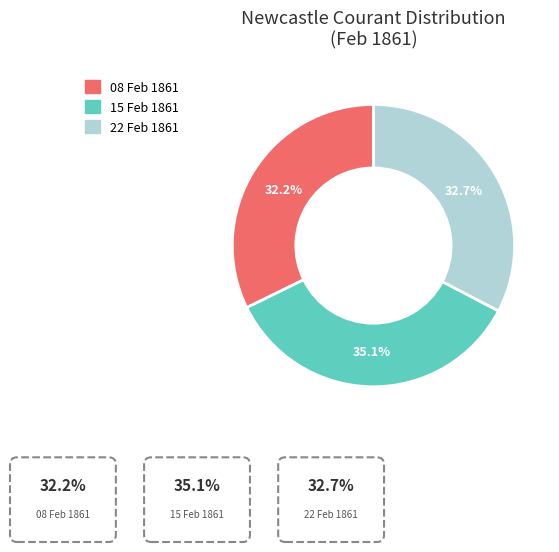

Is there any slice that represents more than half of the pie?

No